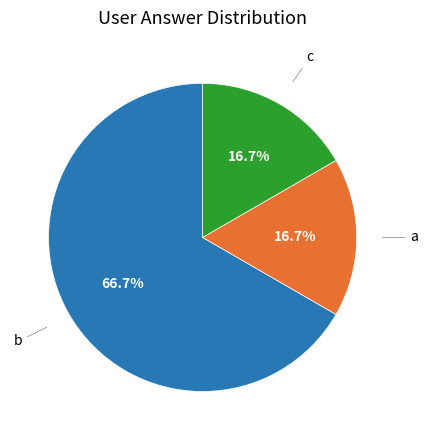

Is there a majority slice in this chart?

Yes